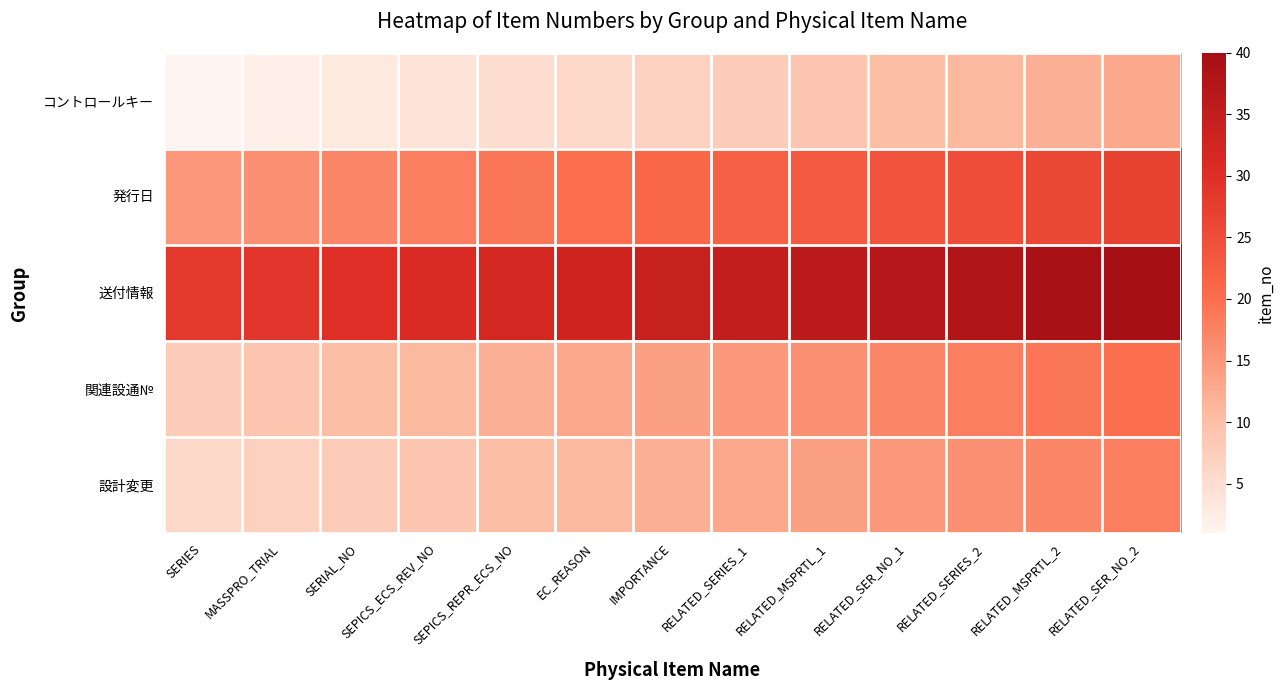

Which has a higher value, RELATED_MSPRTL_1 or SERIES?

RELATED_MSPRTL_1